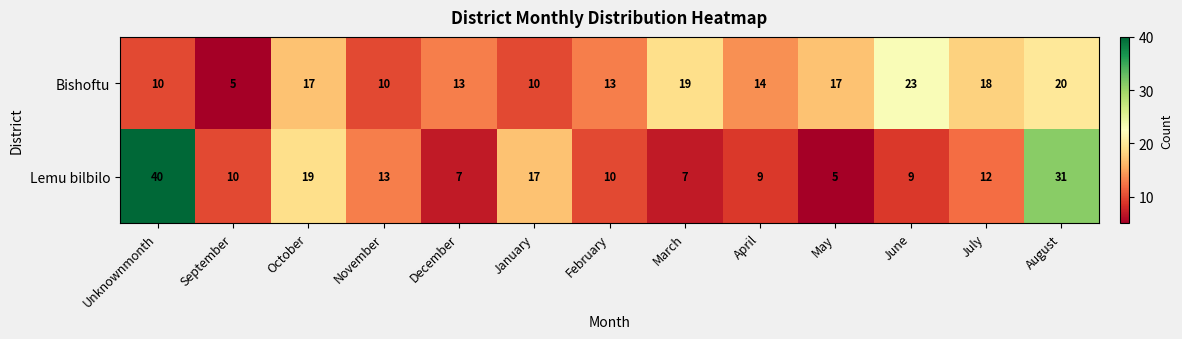

Rank the series by their maximum value, from highest to lowest.

Lemu bilbilo, Bishoftu